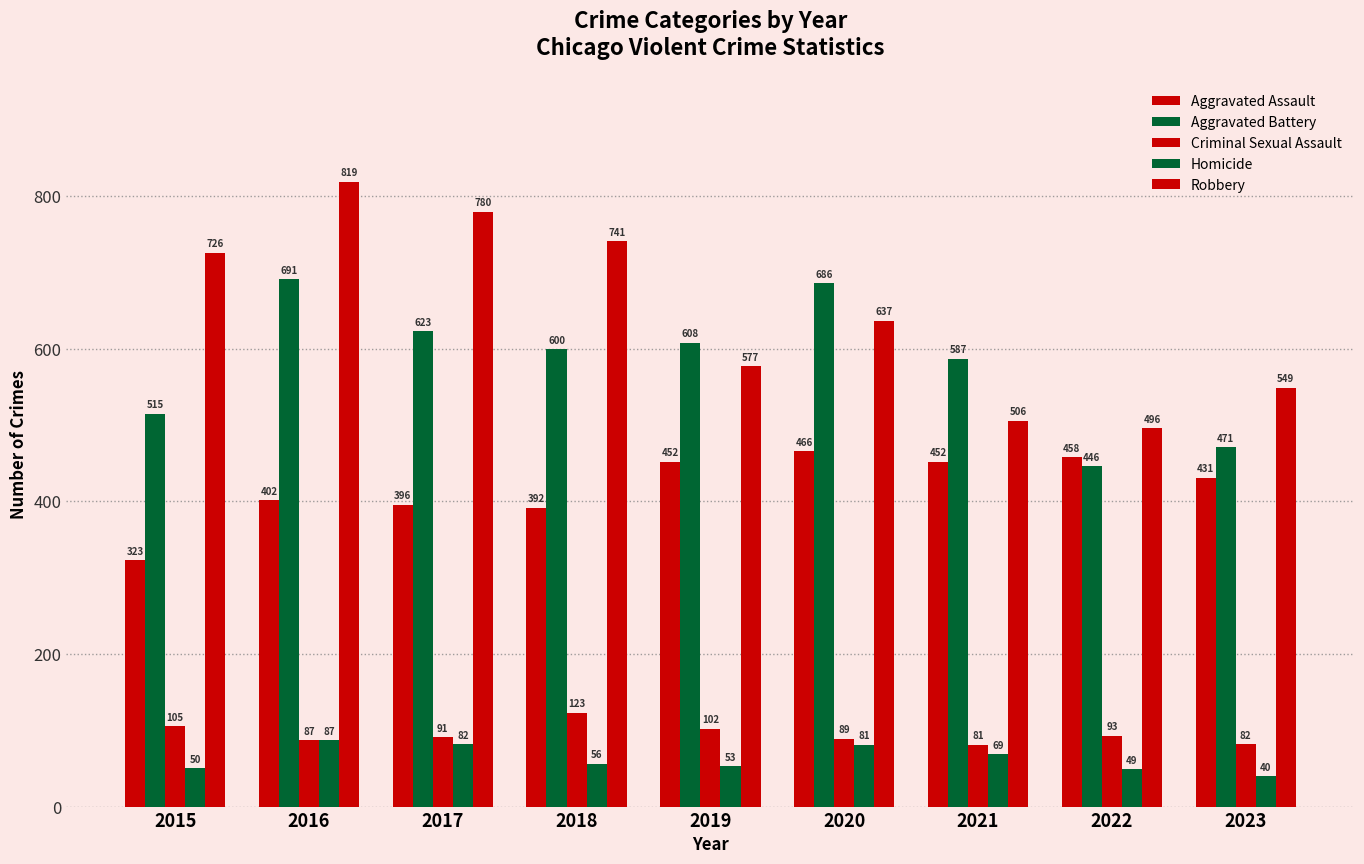

At which label is Aggravated Assault closest to 394?

2017